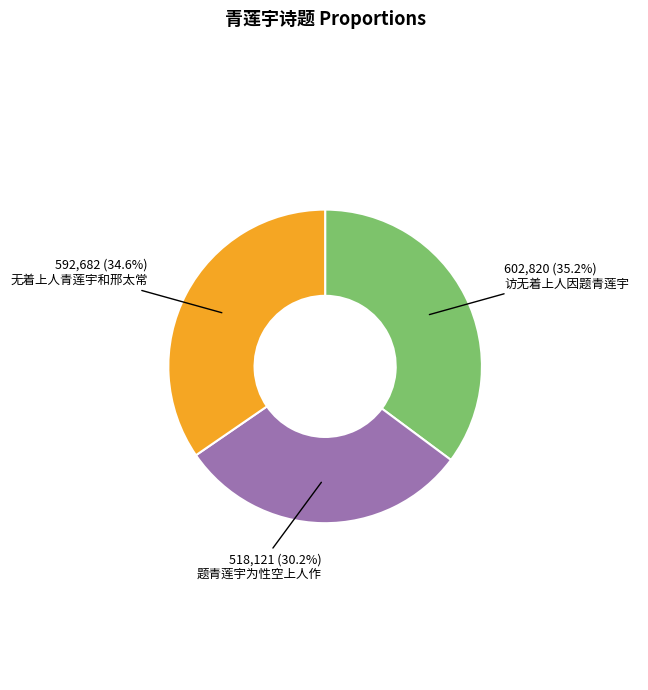

Rank the categories by value from highest to lowest.

访无着上人因题青莲宇, 无着上人青莲宇和邢太常, 题青莲宇为性空上人作